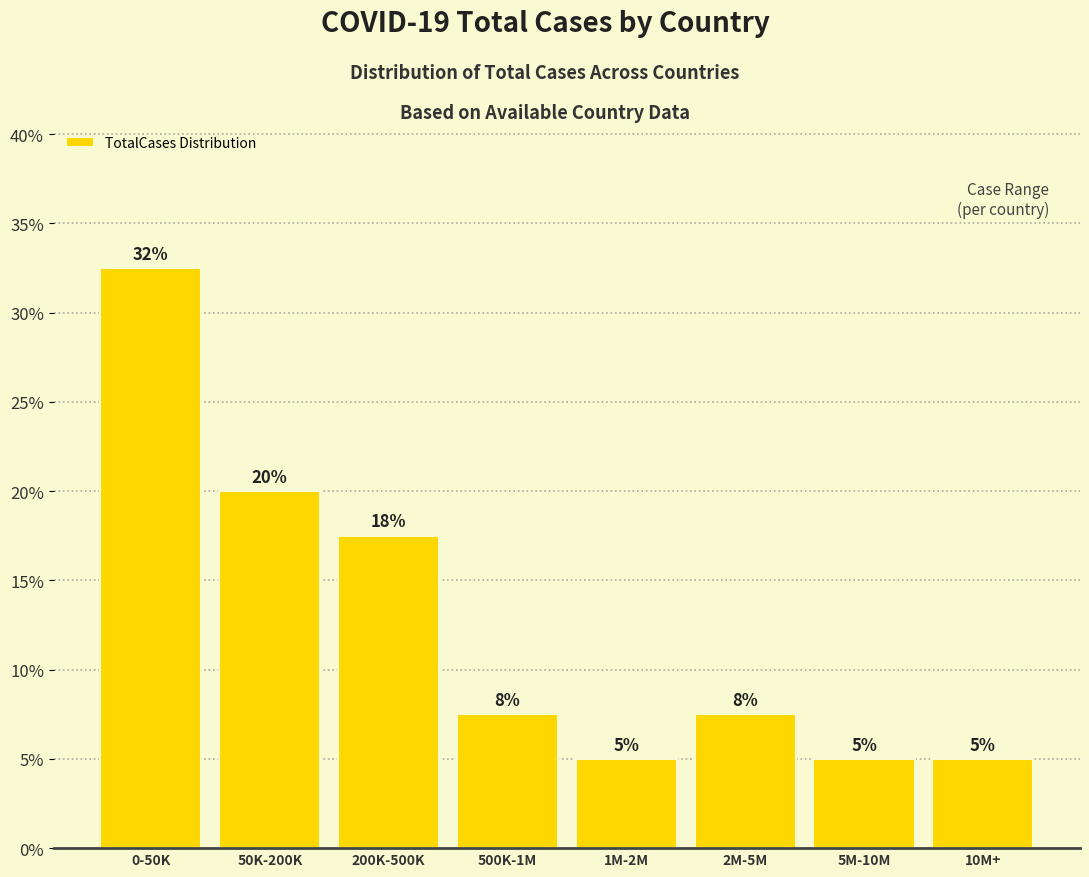

The value at 500K-1M is 7.5. True or false?

True